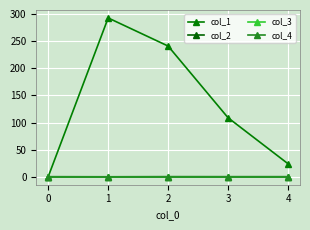

True or false: col_4 and col_3 cross at least once.

False